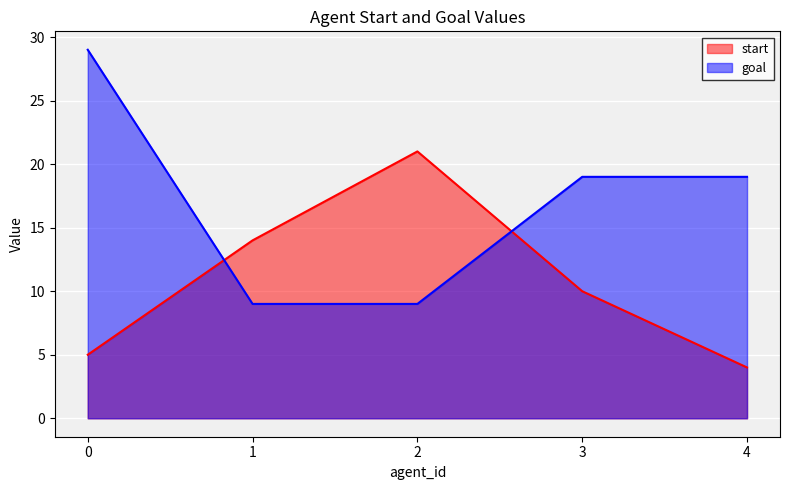

Rank the series by their maximum value, from lowest to highest.

start, goal